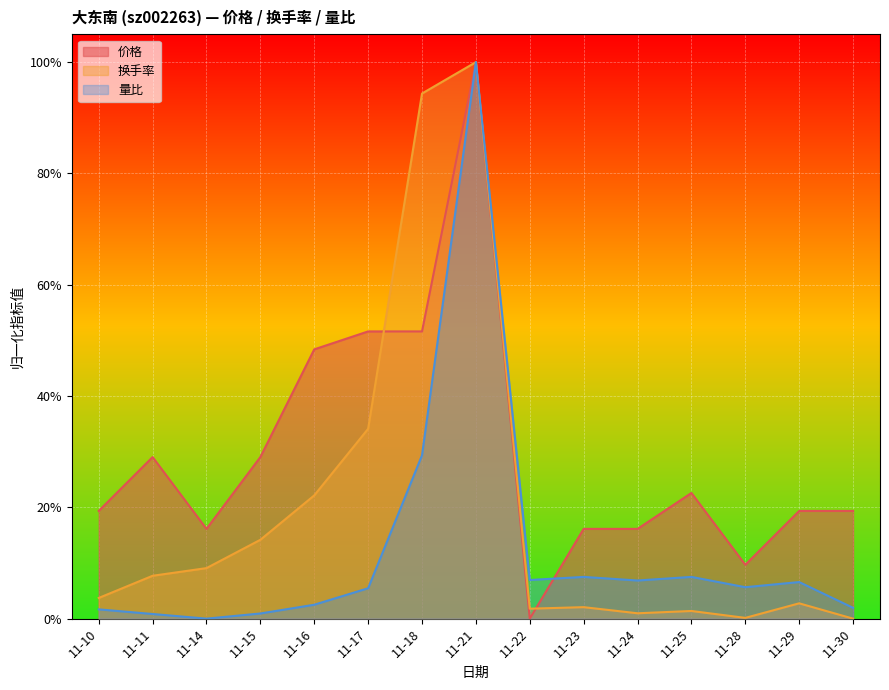

Where is 换手率 nearest to the value 0?

11-30